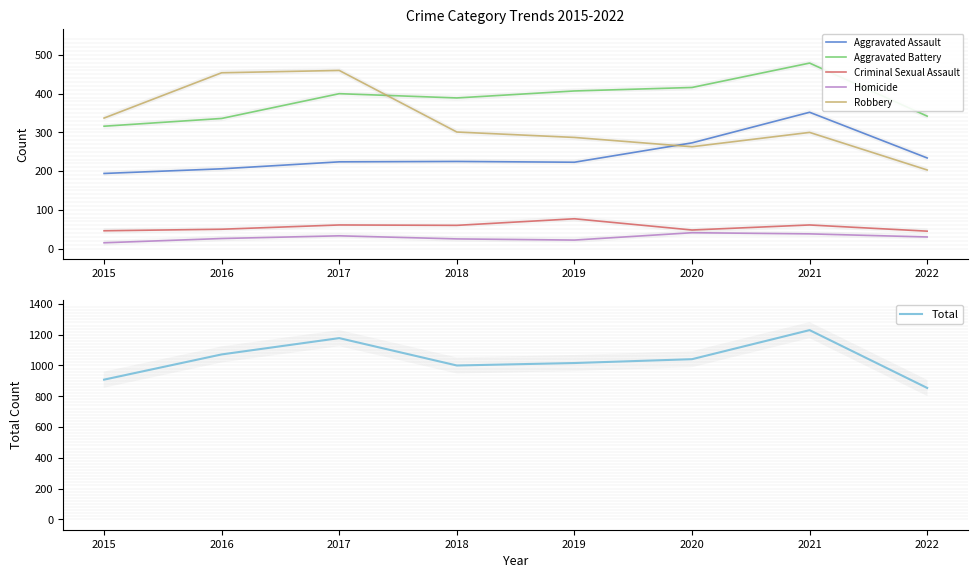

True or false: Aggravated Battery and Total intersect in this chart.

False